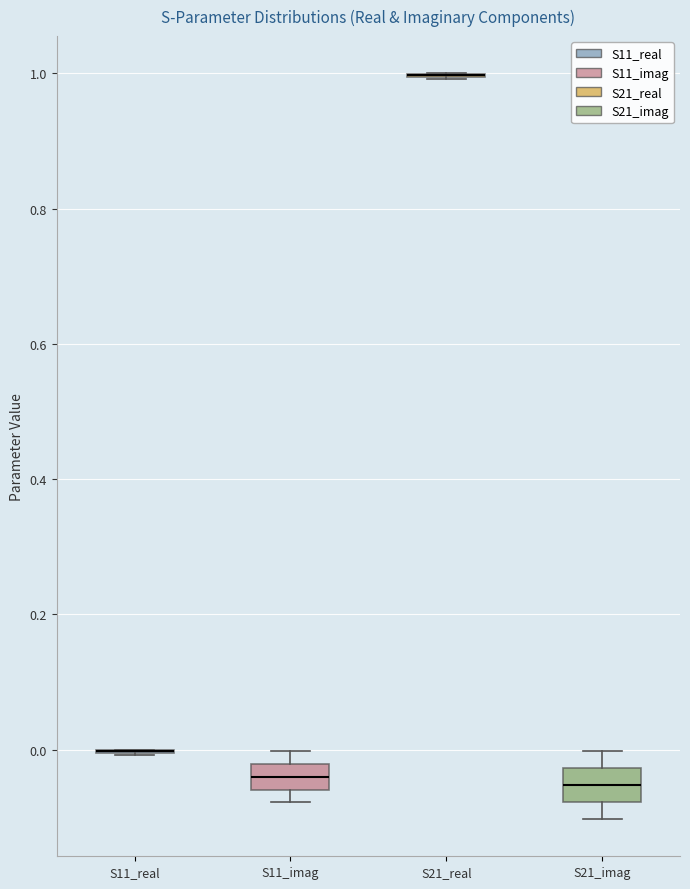

Reading left to right, read every box against the y-axis: the position of its median line, the range the box covers, and the ends of its whiskers. The values are not printed on the chart, so give them approximately, as read against the axis.

S11_real: box collapsed to a line at 0.00, whiskers 0.00 to 0.00
S11_imag: median -0.04, box -0.06 to -0.02, whiskers -0.08 to 0.00
S21_real: box collapsed to a line at 1.00, whiskers 1.00 to 1.00
S21_imag: median -0.06, box -0.08 to -0.02, whiskers -0.10 to 0.00